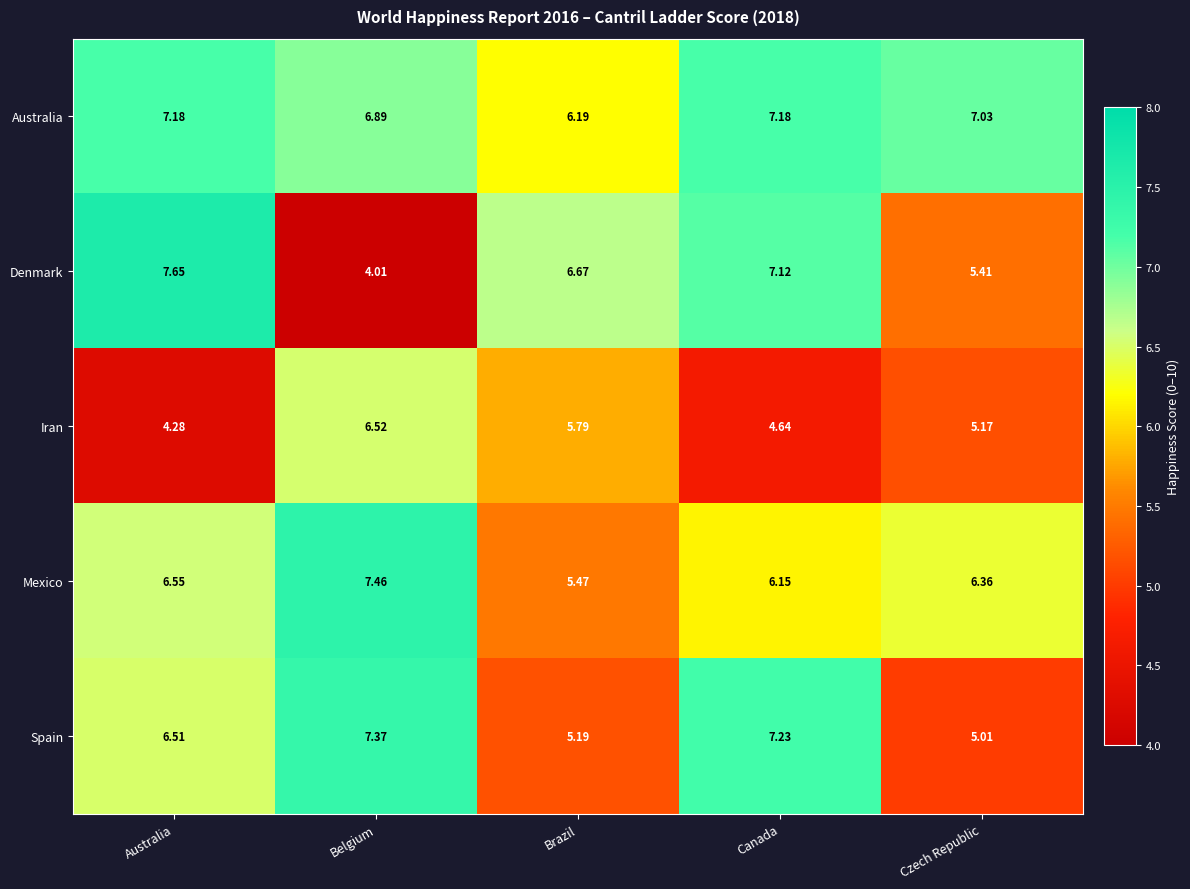

How many series are shown in this chart?

5